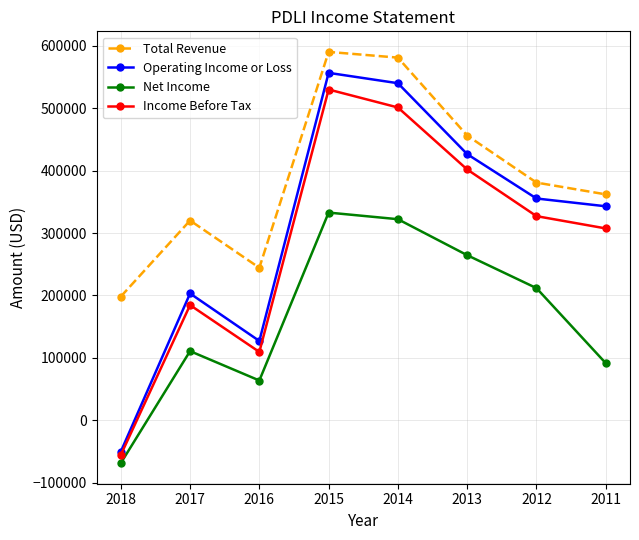

What is the approximate value of Net Income at 2018?

-68900